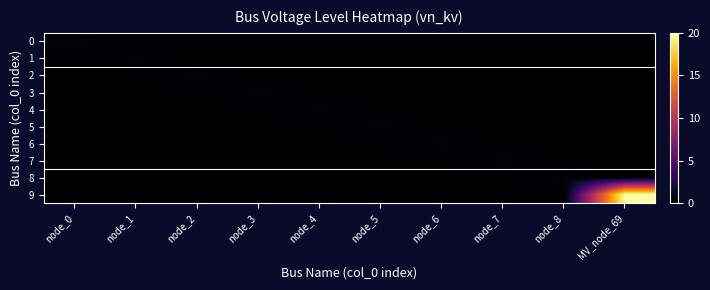

Between node_4 and node_5, which series saw the biggest shift?

4